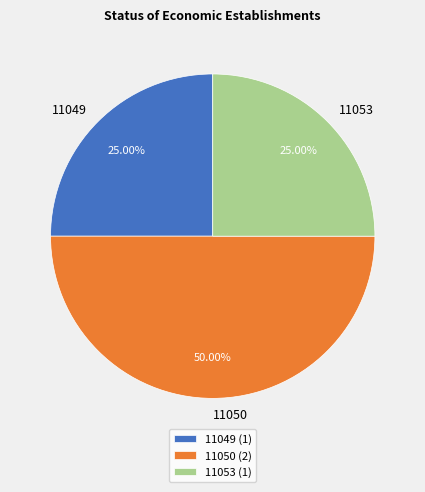

Is 11049 the majority of the pie?

No